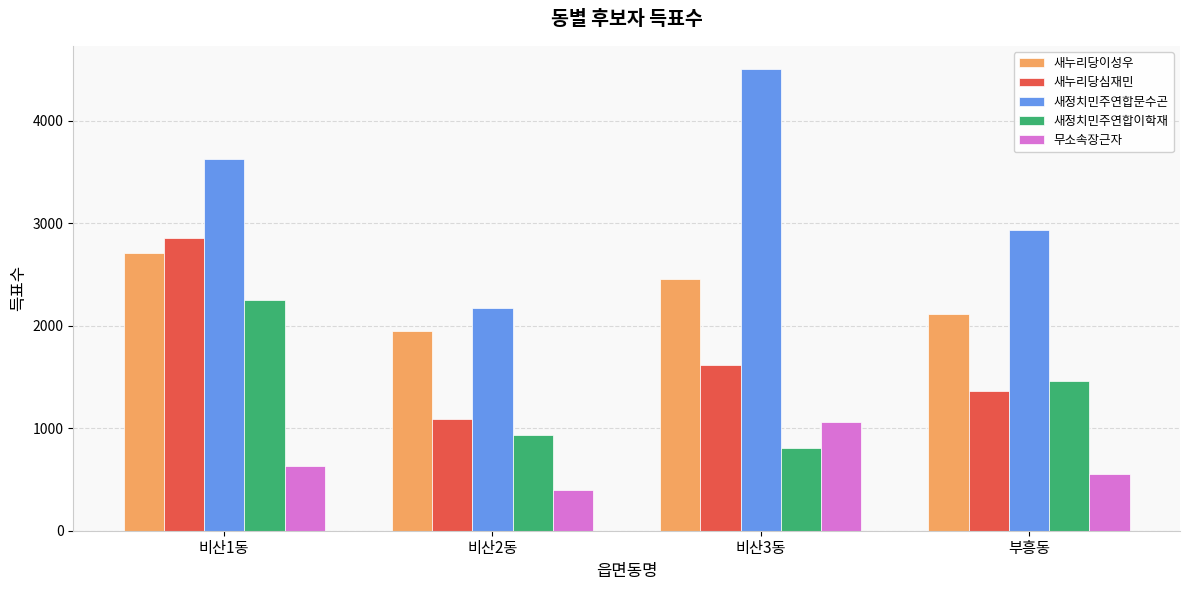

The value of 무소속장근자 at 부흥동 is 556. True or false?

True